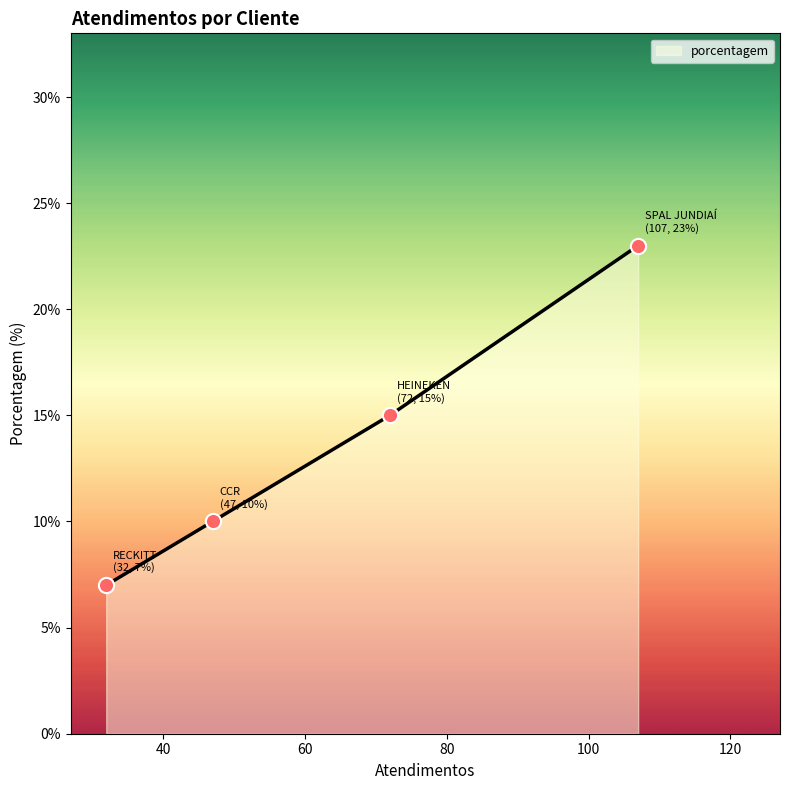

What is the minimum value shown in the chart?

7